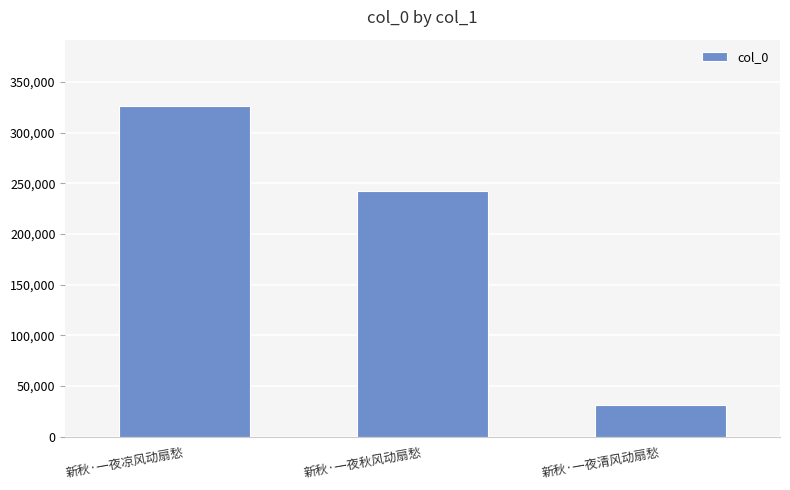

Reading right to left, list all the values displayed in this chart.

31461	242159	326431